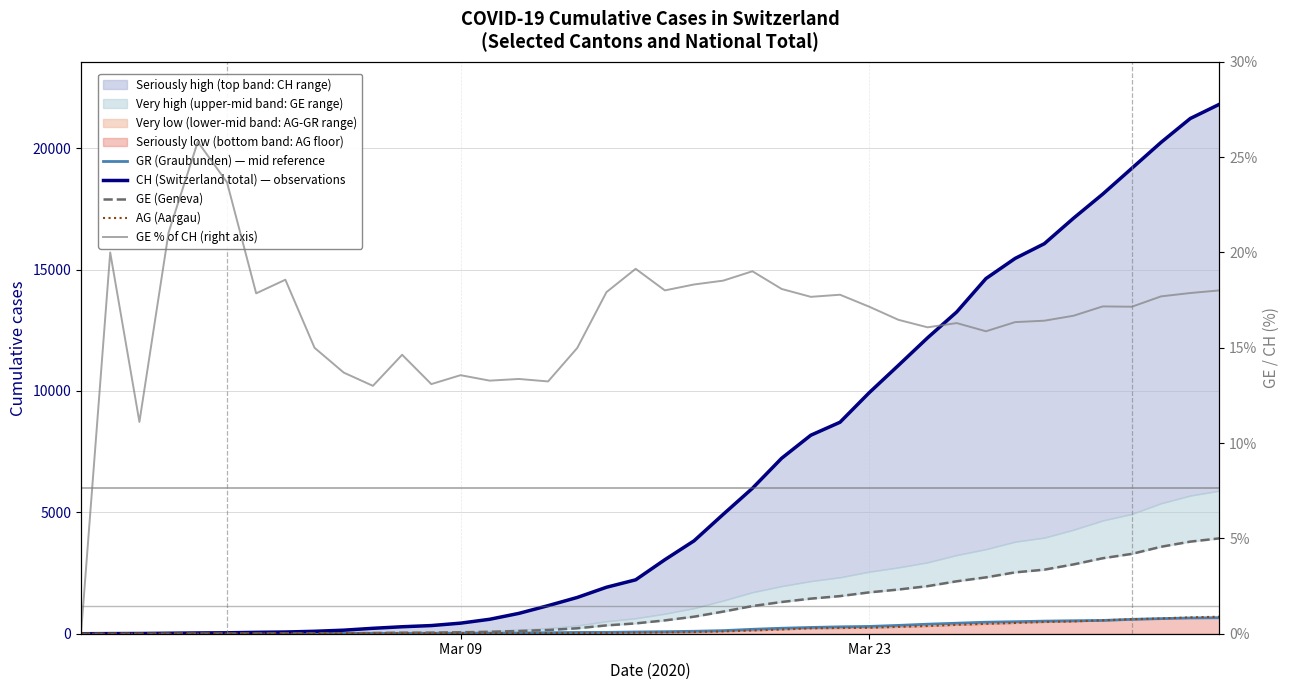

The value of CH (Switzerland total) — observations at 6 is 28.0. True or false?

False